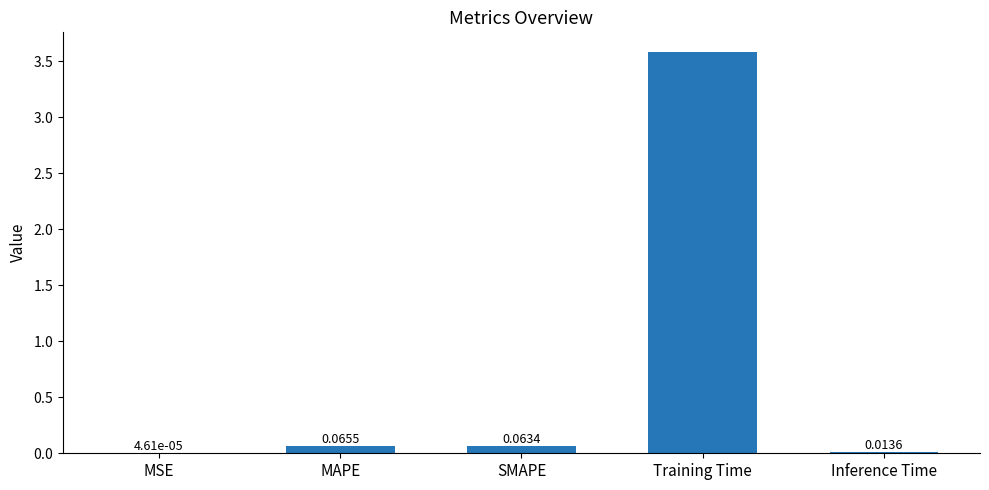

Which category has the highest value across all series?

Training Time